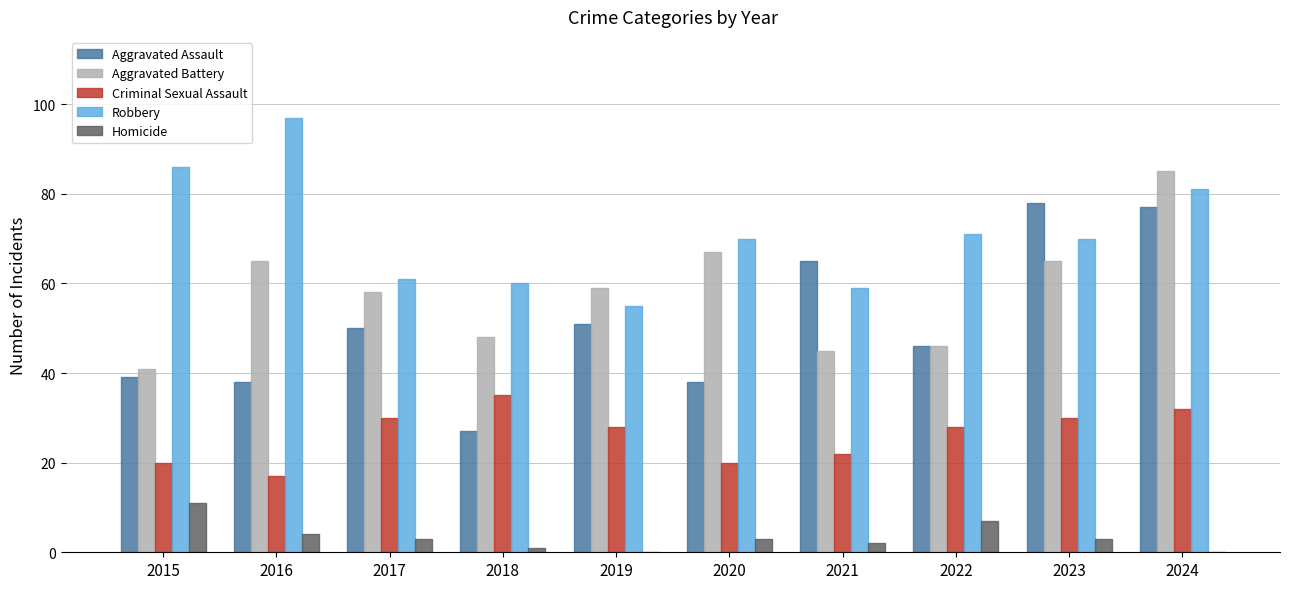

Are the bars grouped side by side (vs. stacked)?

Yes